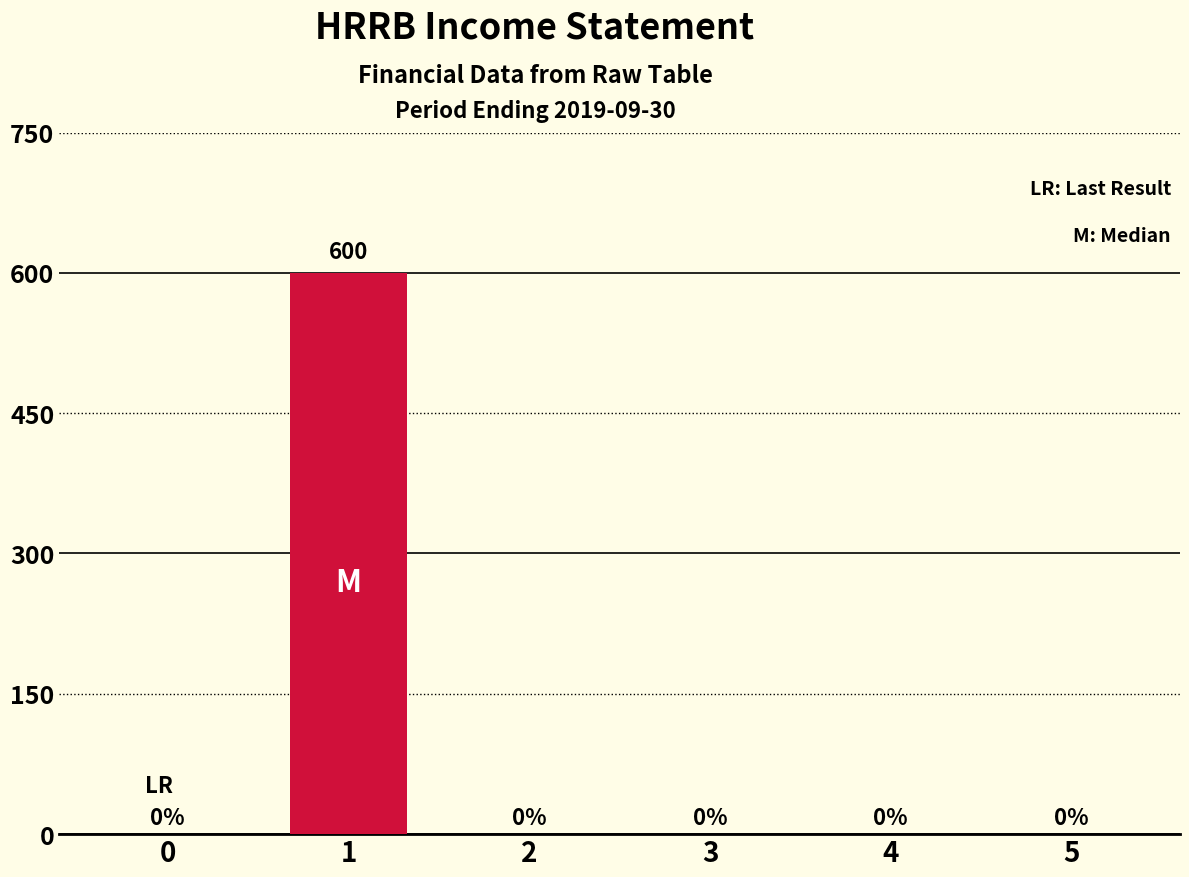

What is the maximum value shown in the chart?

600